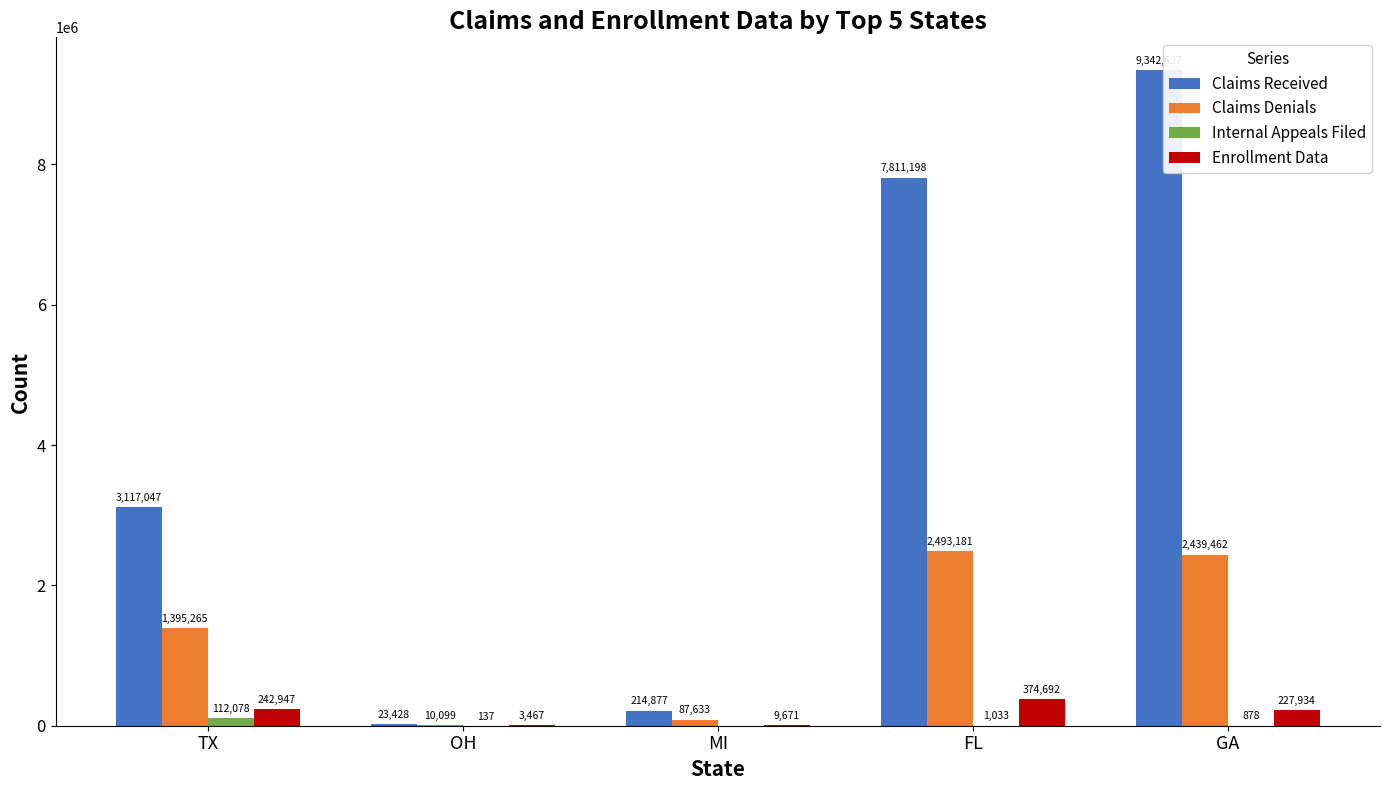

Where does the Enrollment Data series first go above 227934?

TX